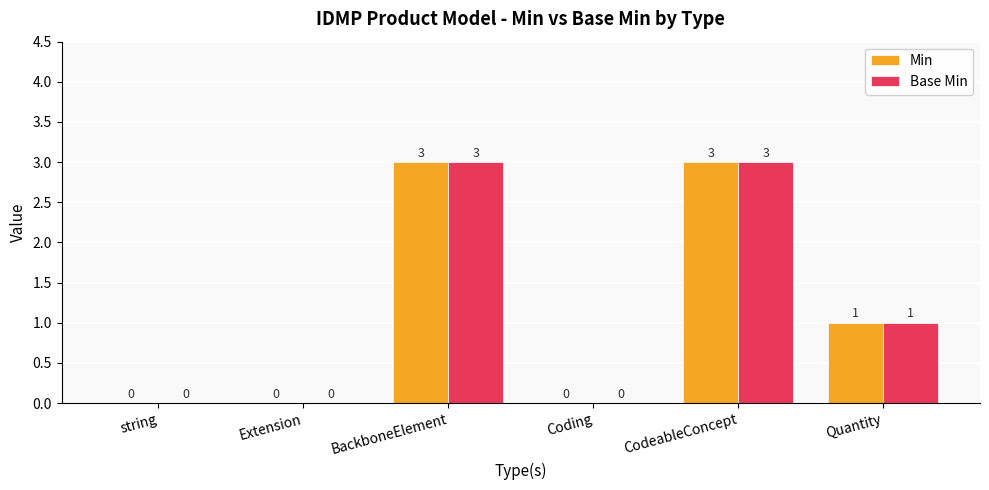

What is the maximum value for Min?

3